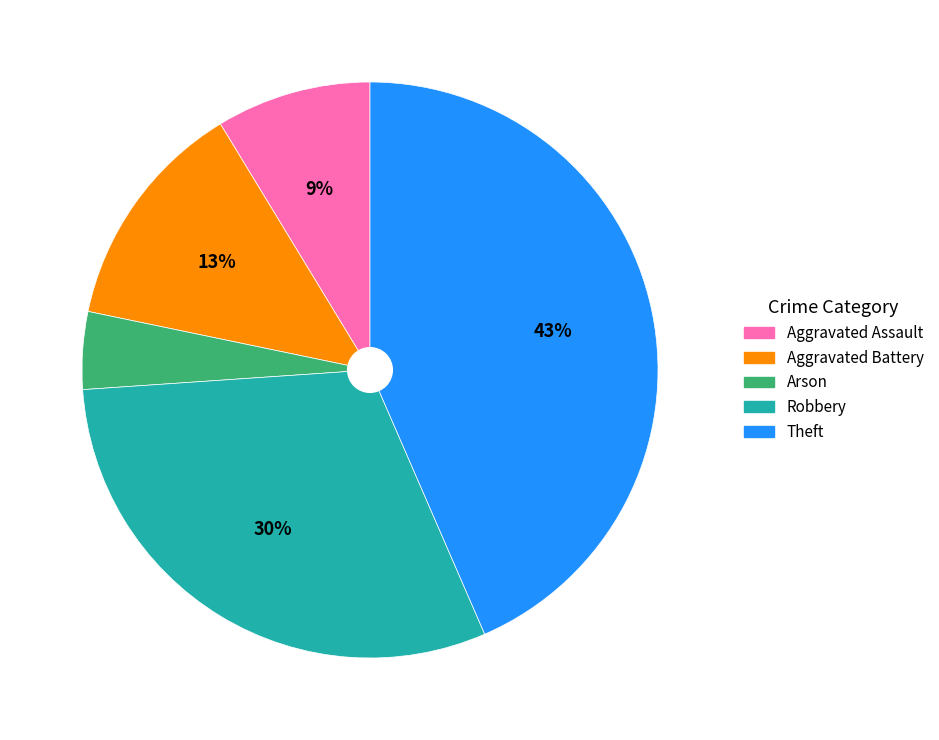

Is there any slice that represents more than half of the pie?

No